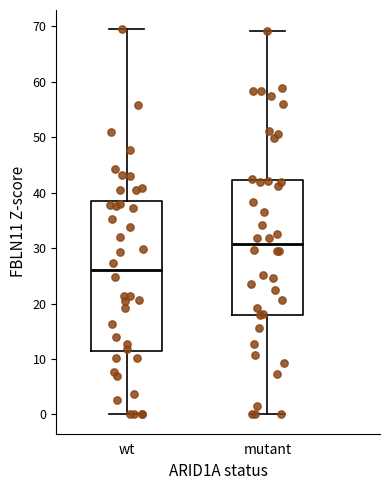

Reading left to right, read every box against the y-axis: the position of its median line, the range the box covers, and the ends of its whiskers. The values are not printed on the chart, so give them approximately, as read against the axis.

wt: median 26, box 11 to 39, whiskers 0 to 69
mutant: median 31, box 18 to 42, whiskers 0 to 69